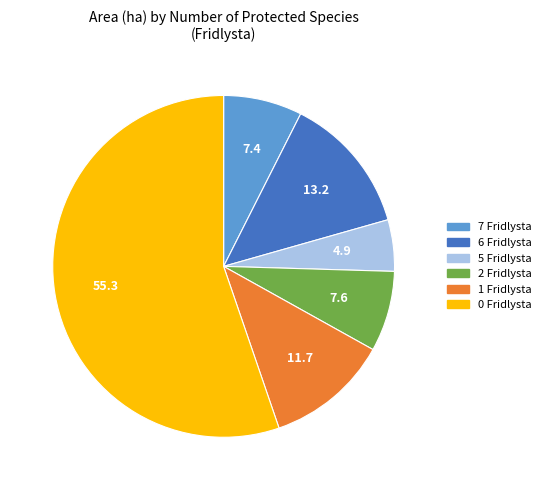

Combined, do 6 Fridlysta and 0 Fridlysta account for over 50%?

Yes